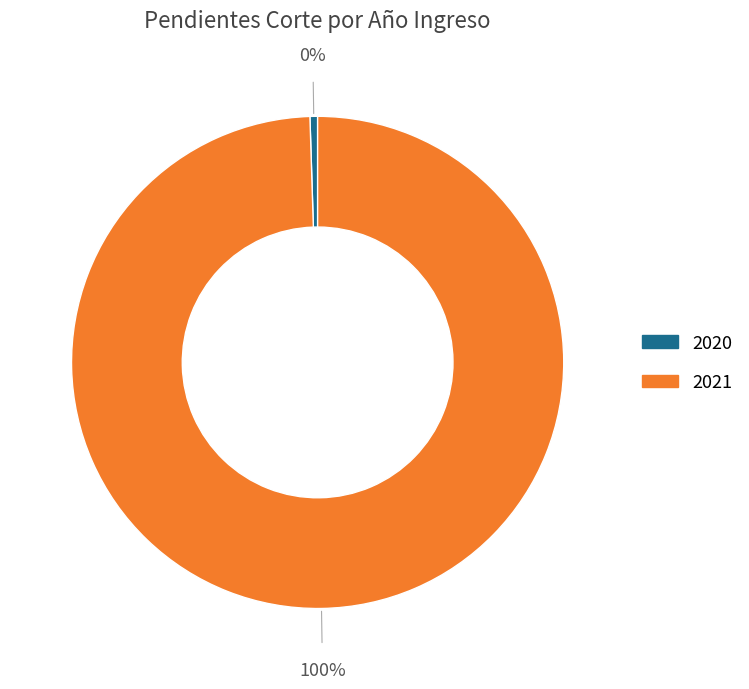

Which has a higher value, 2021 or 2020?

2021